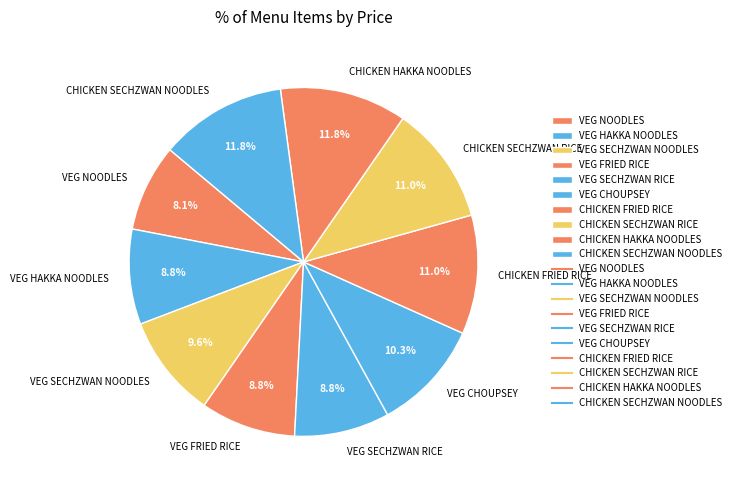

Approximately how many times larger is the value at VEG NOODLES compared to VEG SECHZWAN RICE?

0.9